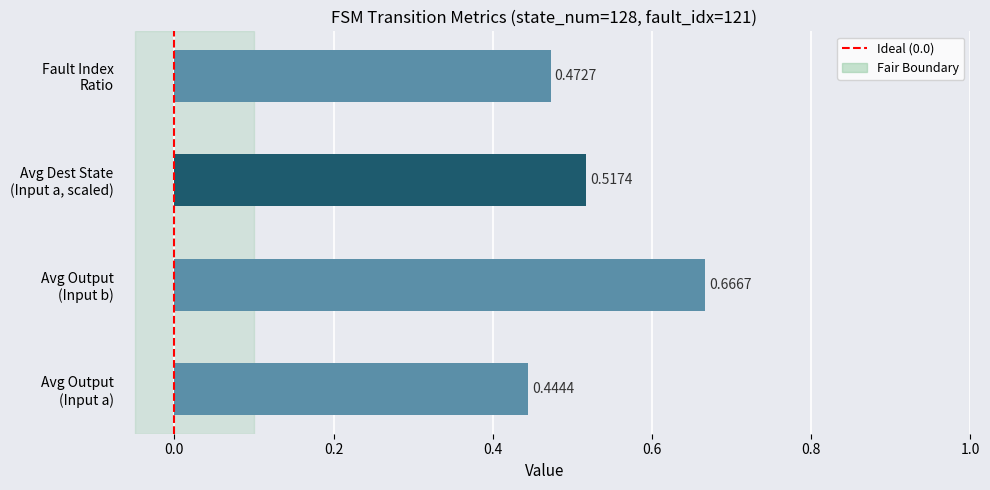

How many distinct data groups are displayed?

1